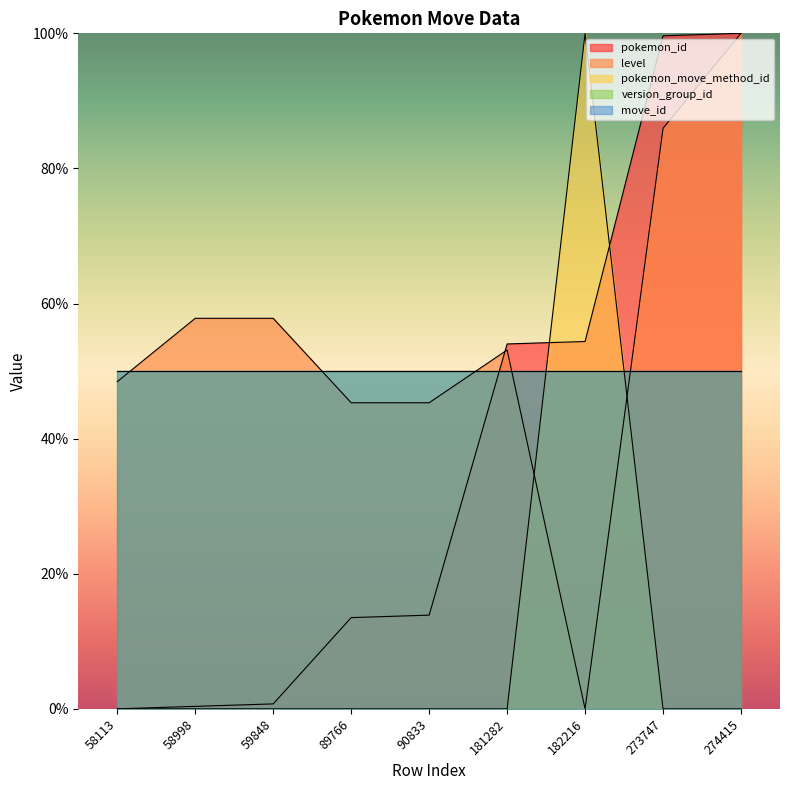

Where is the first local minimum for level?

182216